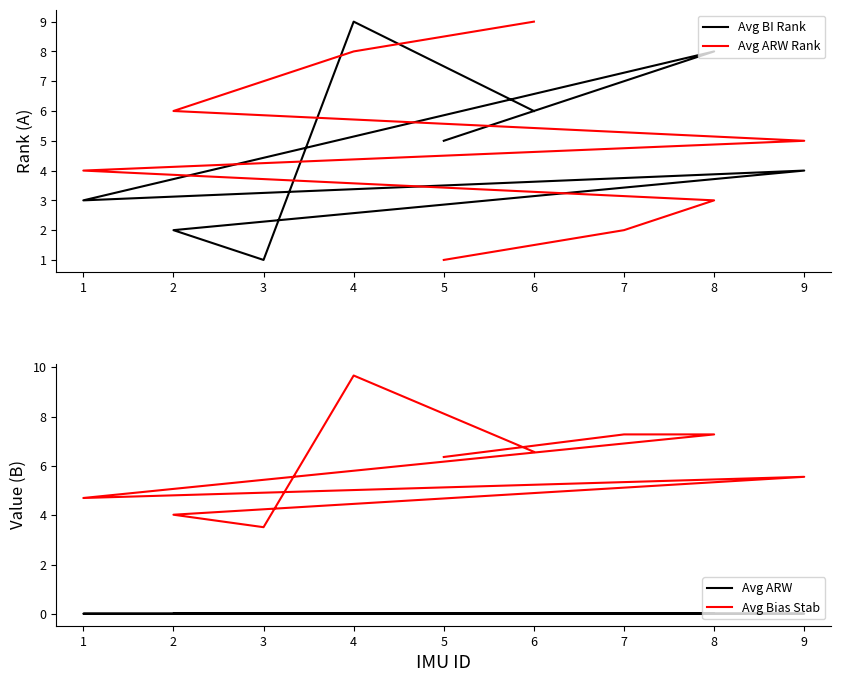

List the series in order of their peak value, highest first.

Avg Bias Stab, Avg BI Rank, Avg ARW Rank, Avg ARW